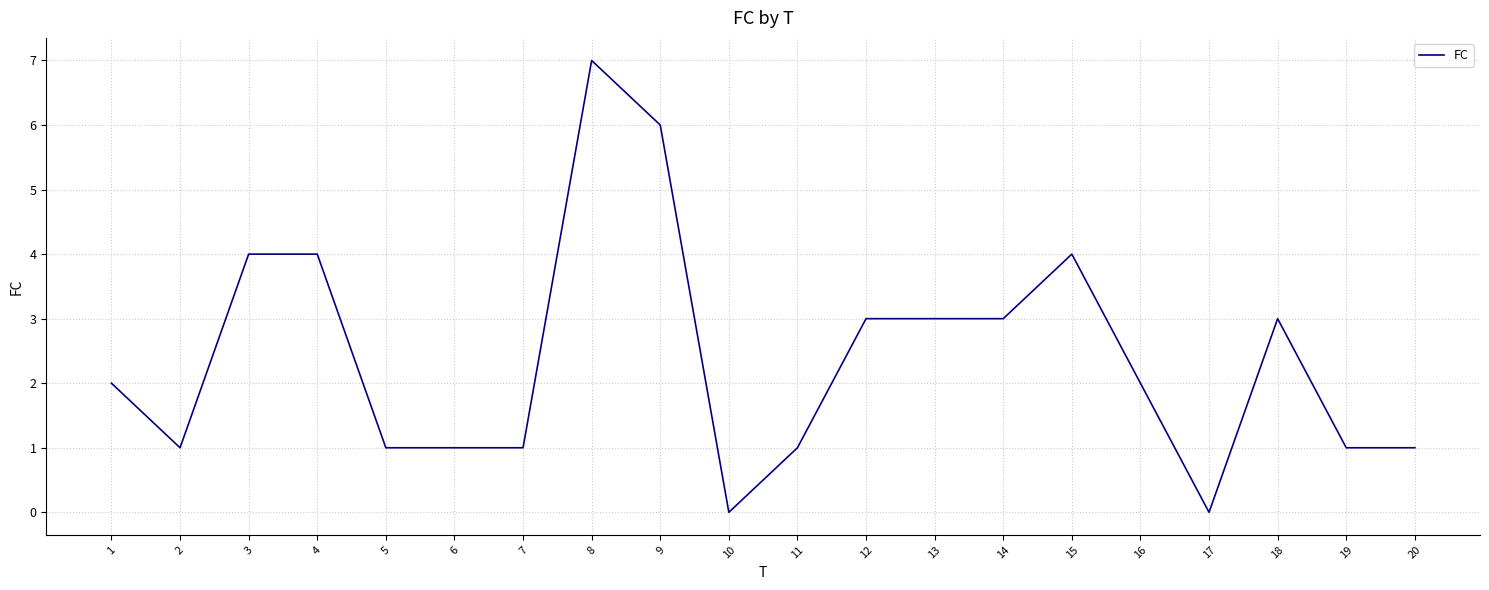

Is it true that the value at 9 is 6?

True